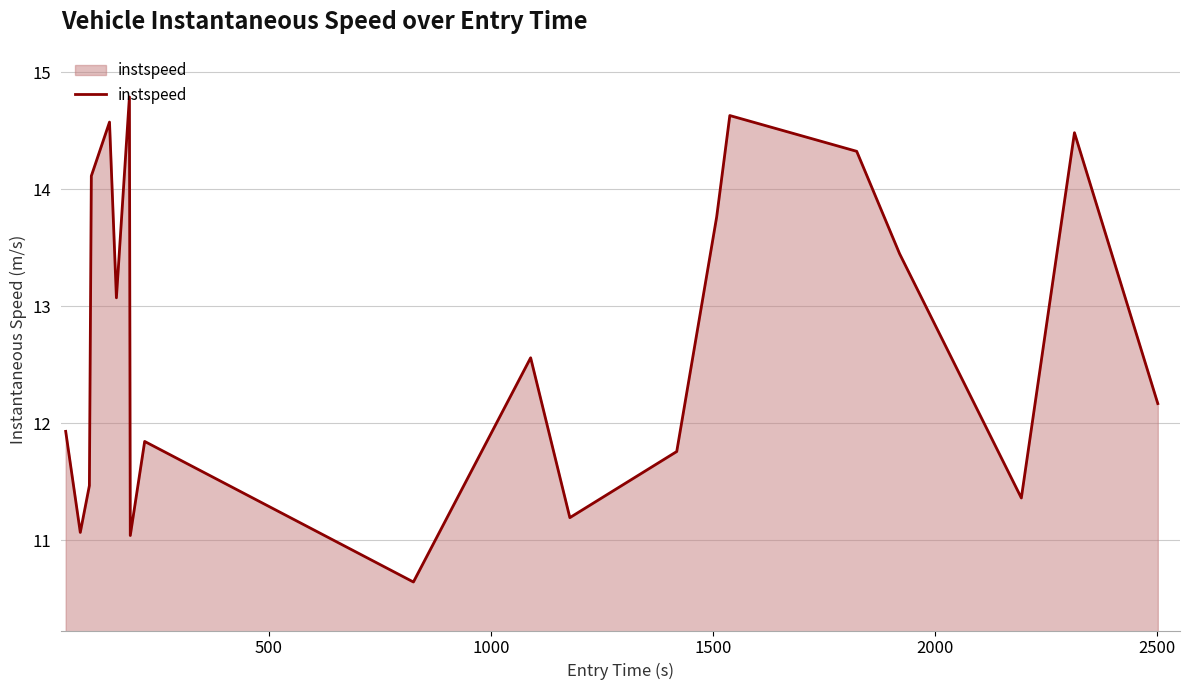

What is the difference between the maximum and minimum values?

4.1